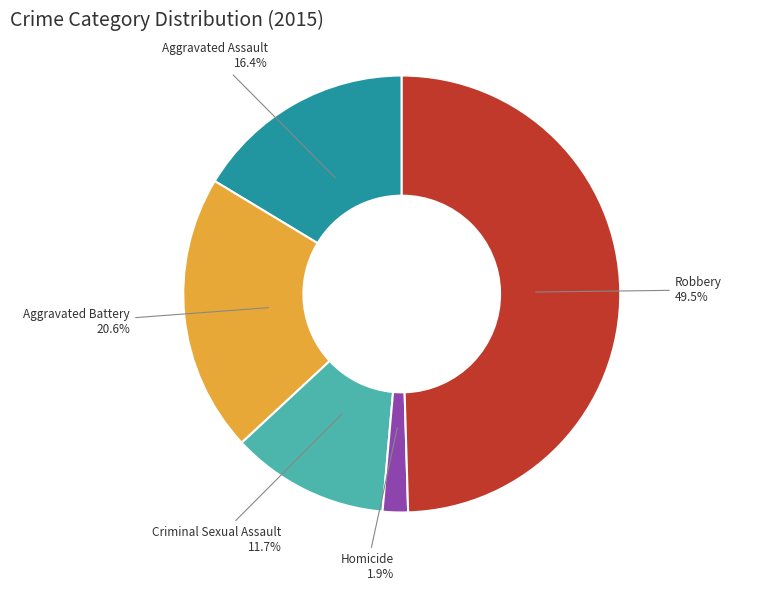

The Aggravated Battery slice represents 9% of the pie. True or false?

False